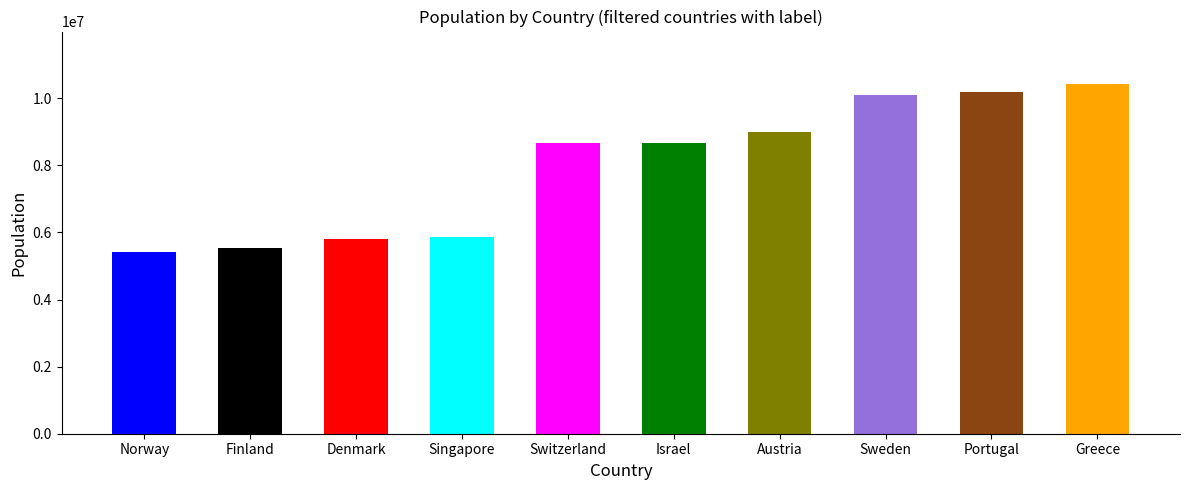

Are the bars grouped side by side (vs. stacked)?

No